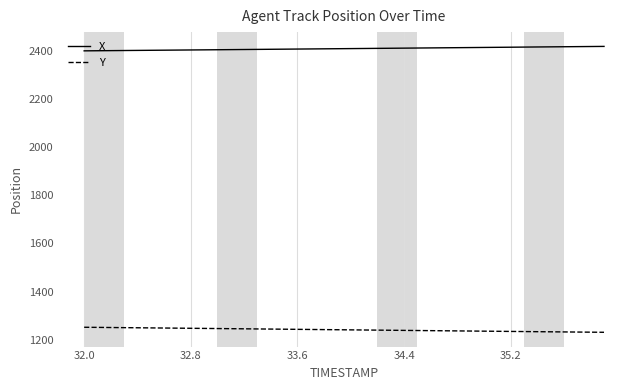

True or false: Y and X intersect in this chart.

False